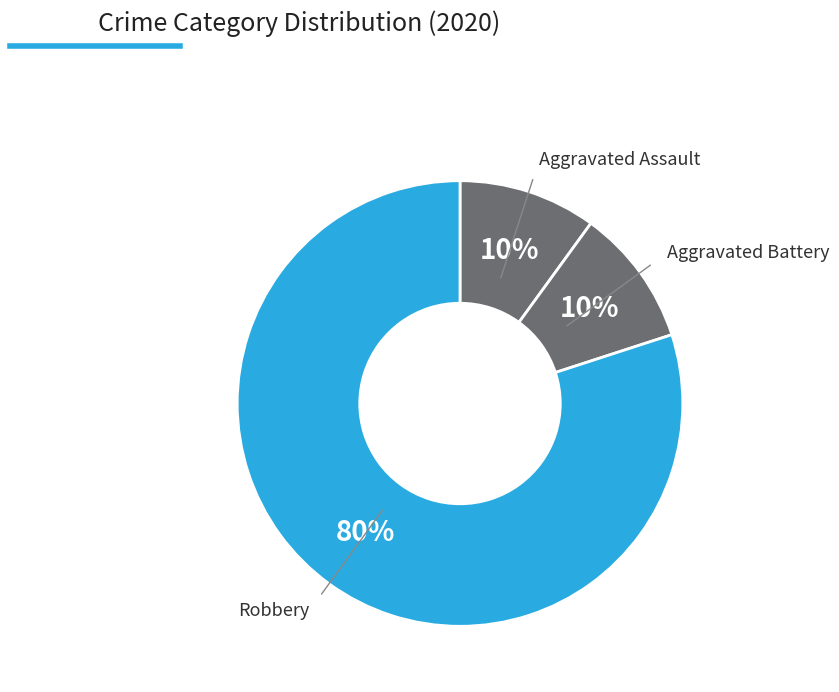

What is the majority slice?

Robbery